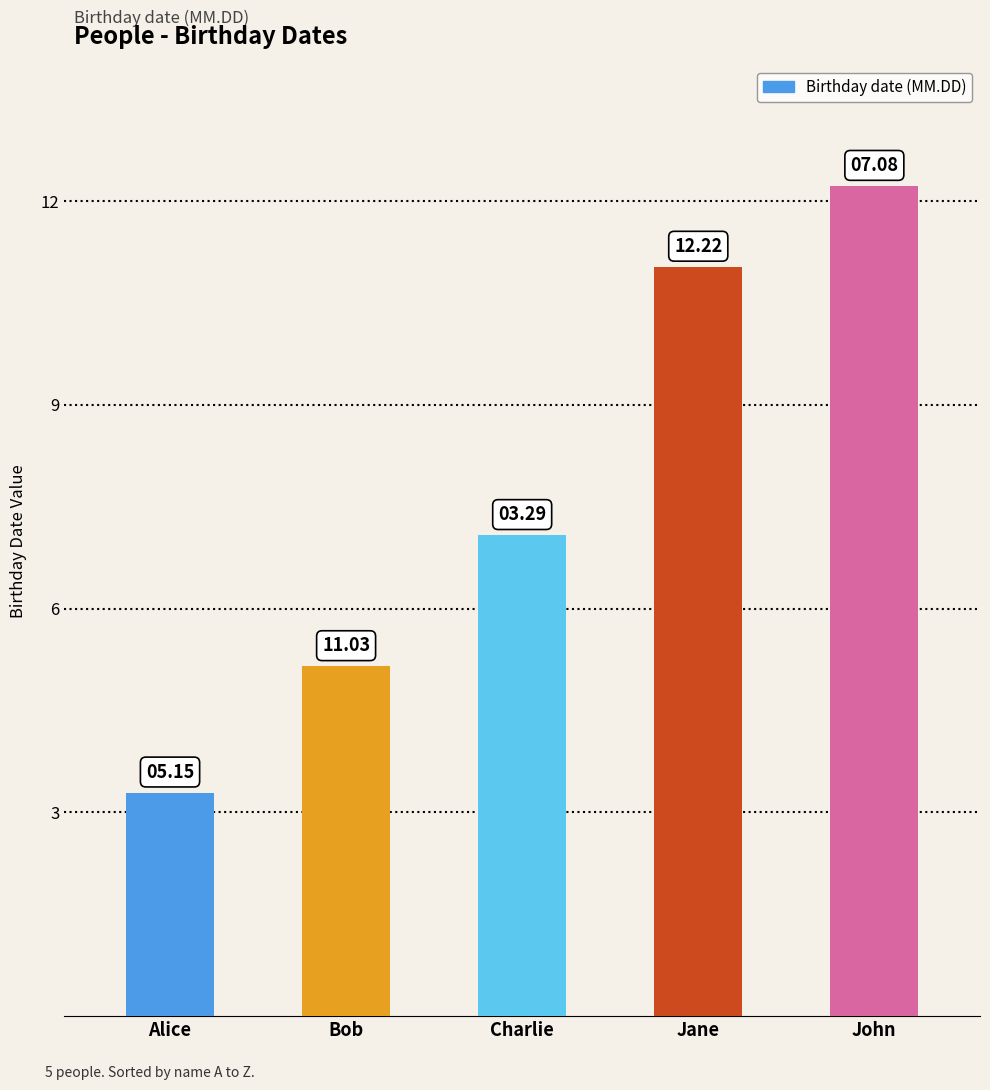

Rank the categories by value from lowest to highest.

Alice, Bob, Charlie, Jane, John